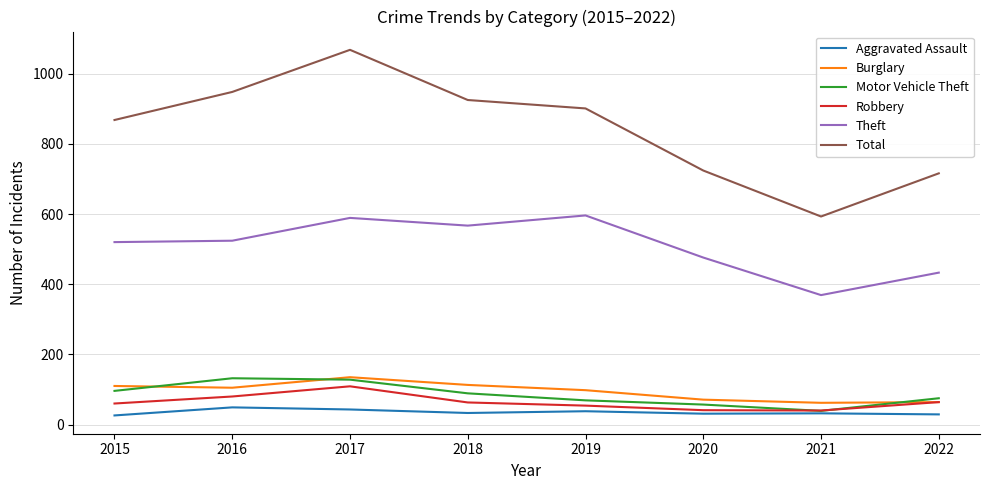

True or false: Theft and Burglary cross at least once.

False